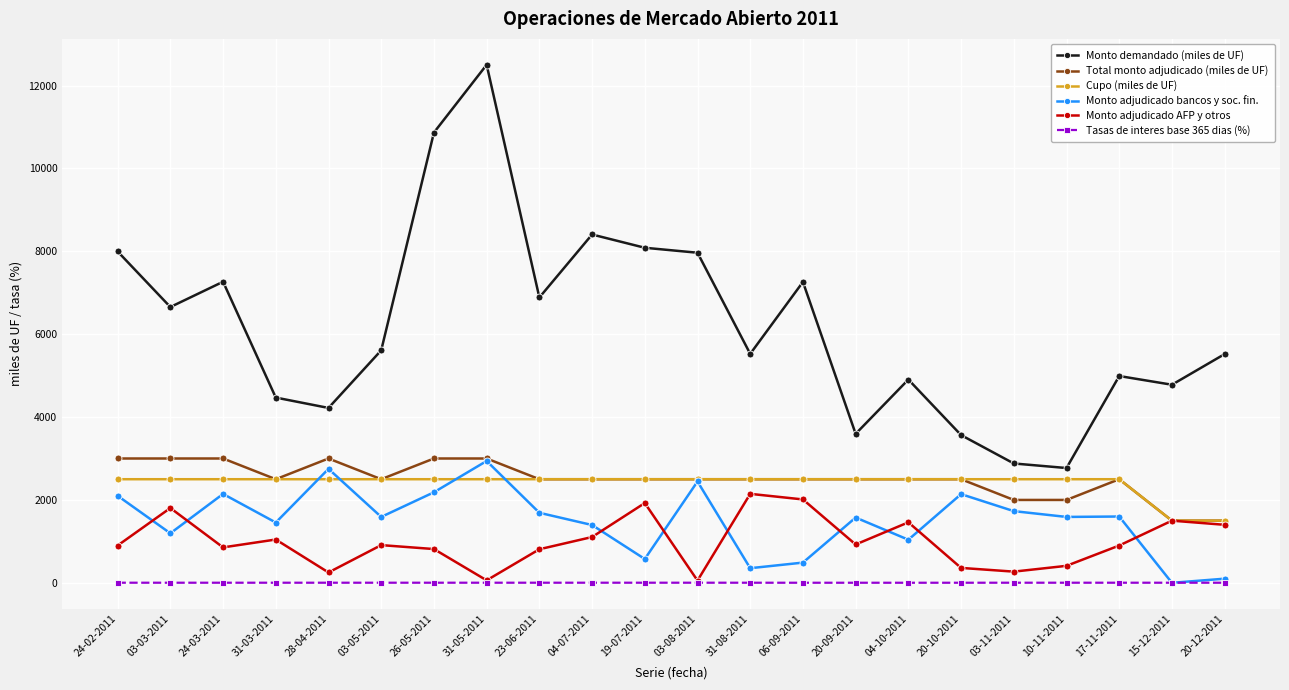

What is the spread (max minus min) of values at 04-07-2011?

8402.3